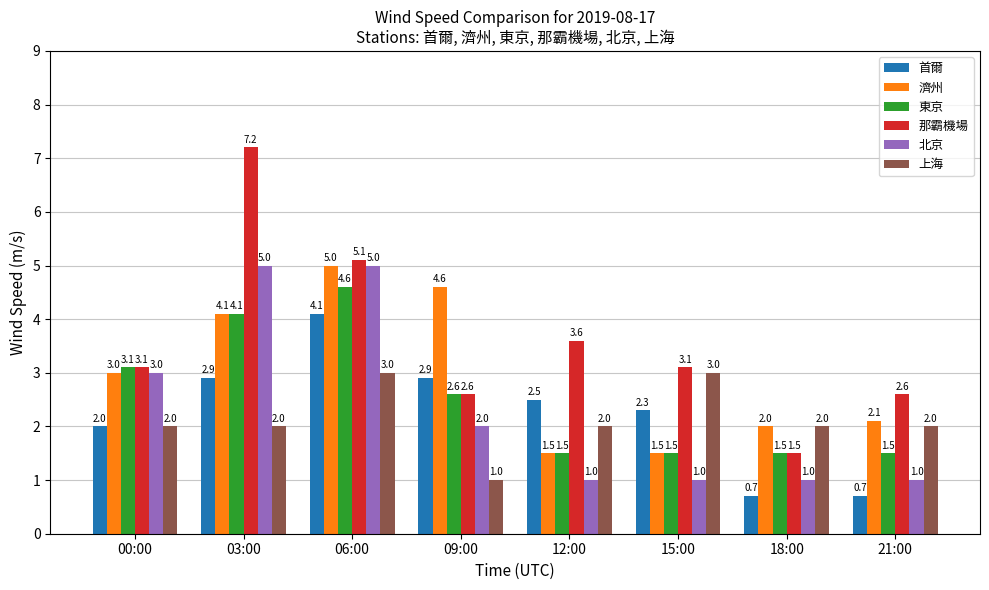

Which category has the highest value in the 那霸機場 series?

03:00